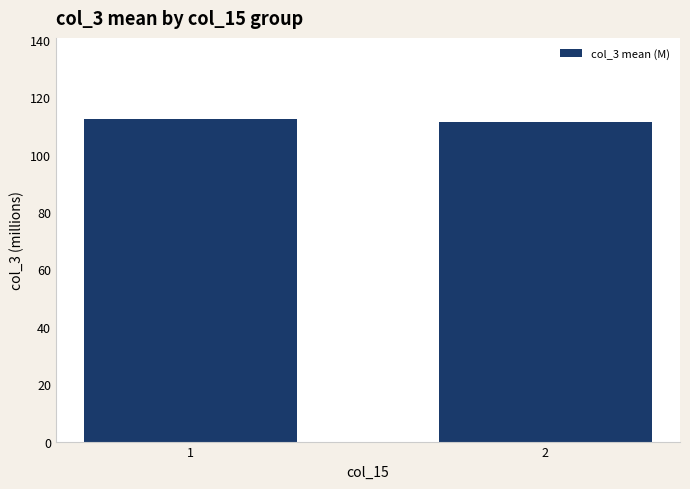

What is the ratio of the value at 2 to the value at 1?

1.0